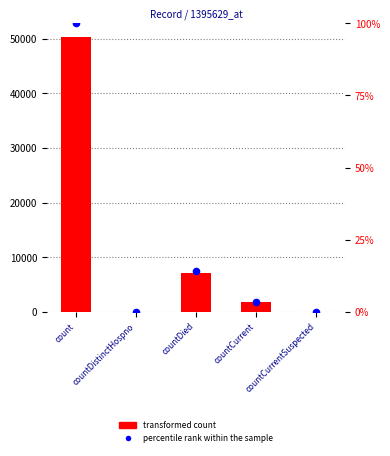

Which series has the largest total across all categories?

count